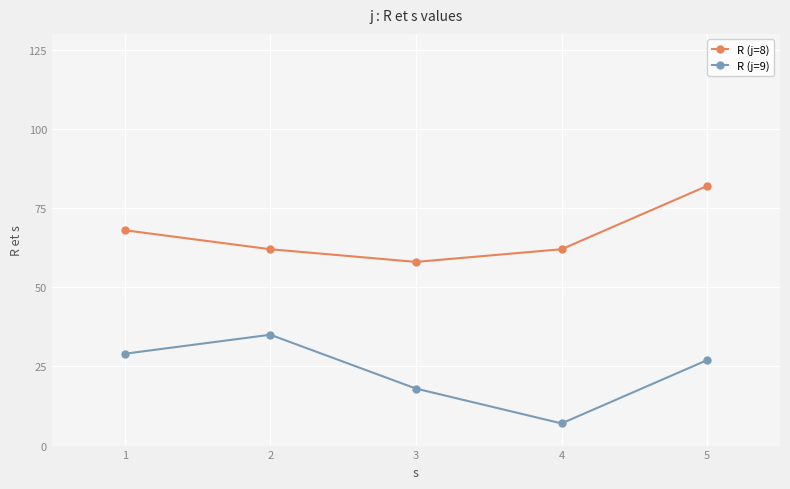

List the series in order of their overall mean, highest first.

R (j=8), R (j=9)